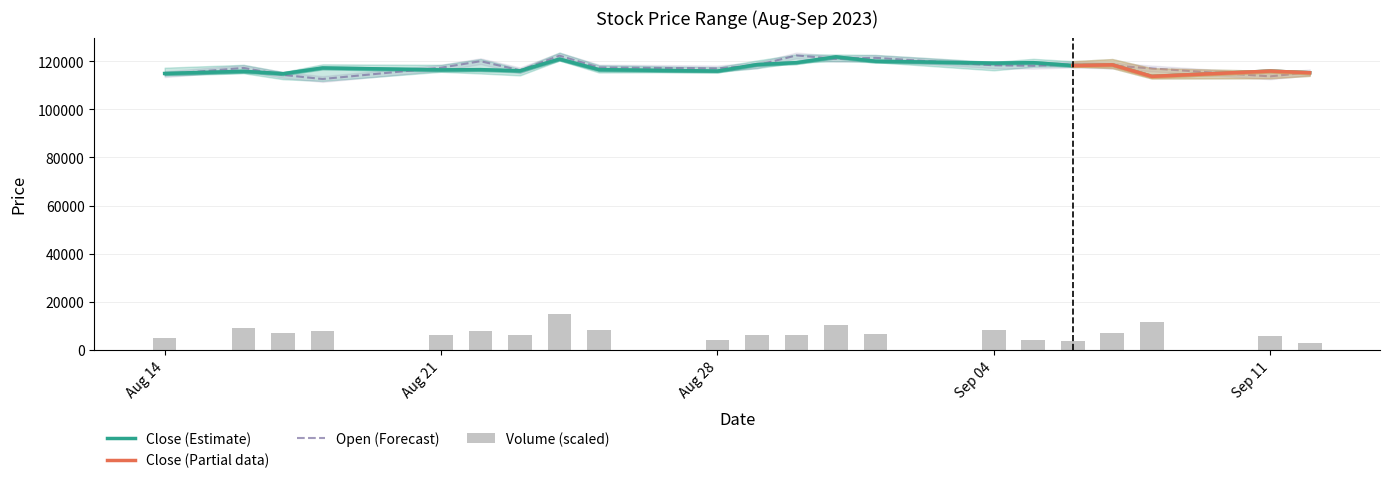

Is it true that Volume equals 8223.3 at Sep 04?

True